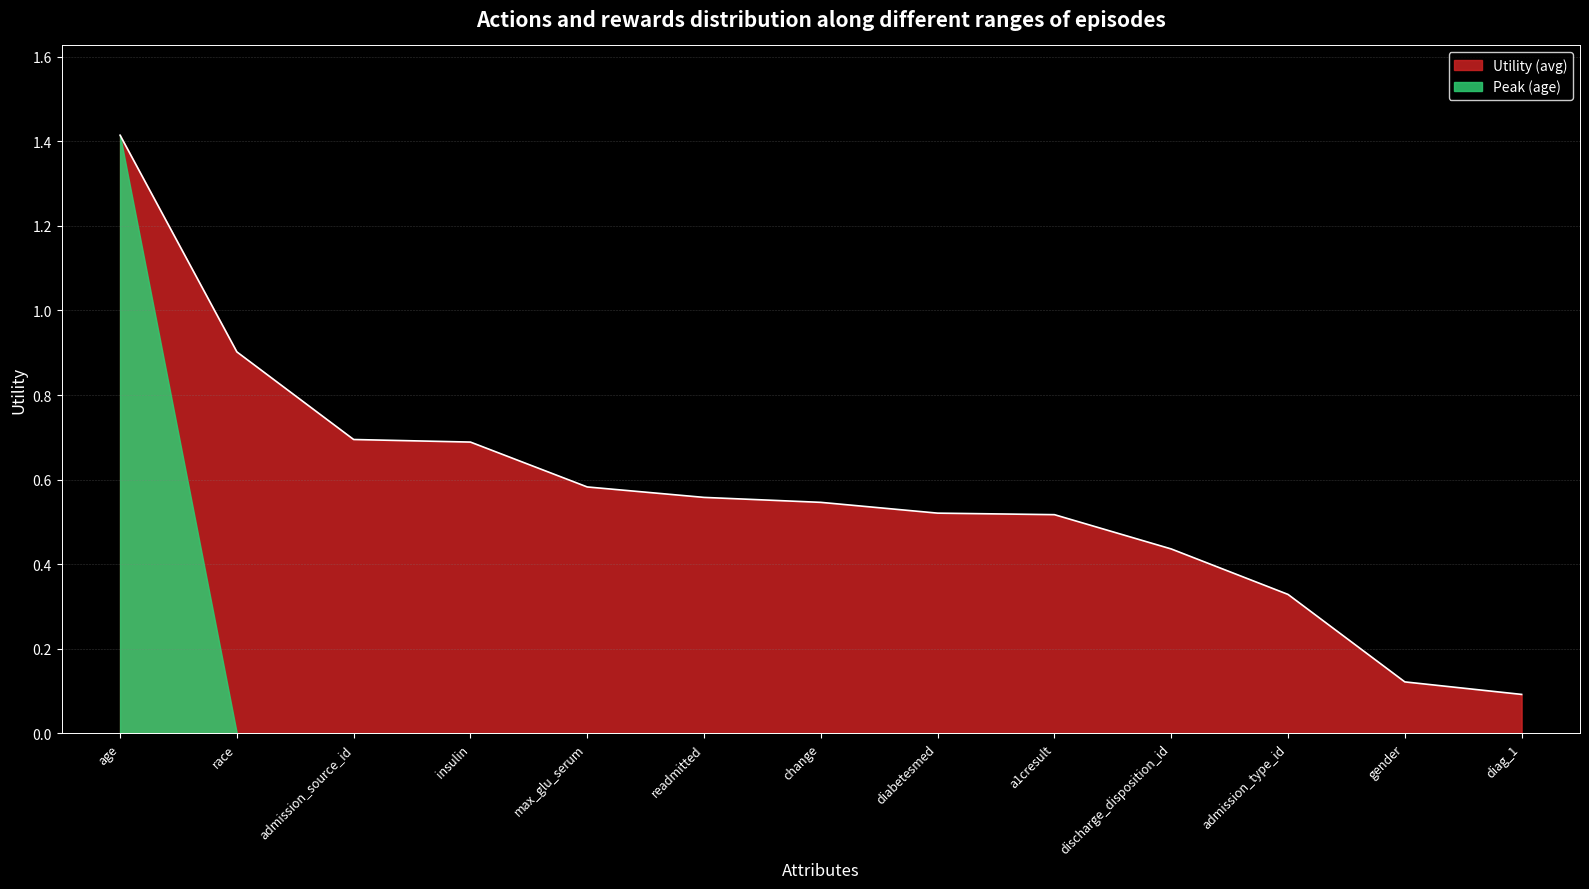

Rank the categories by value from lowest to highest.

diag_1, gender, admission_type_id, discharge_disposition_id, a1cresult, diabetesmed, change, readmitted, max_glu_serum, insulin, admission_source_id, race, age